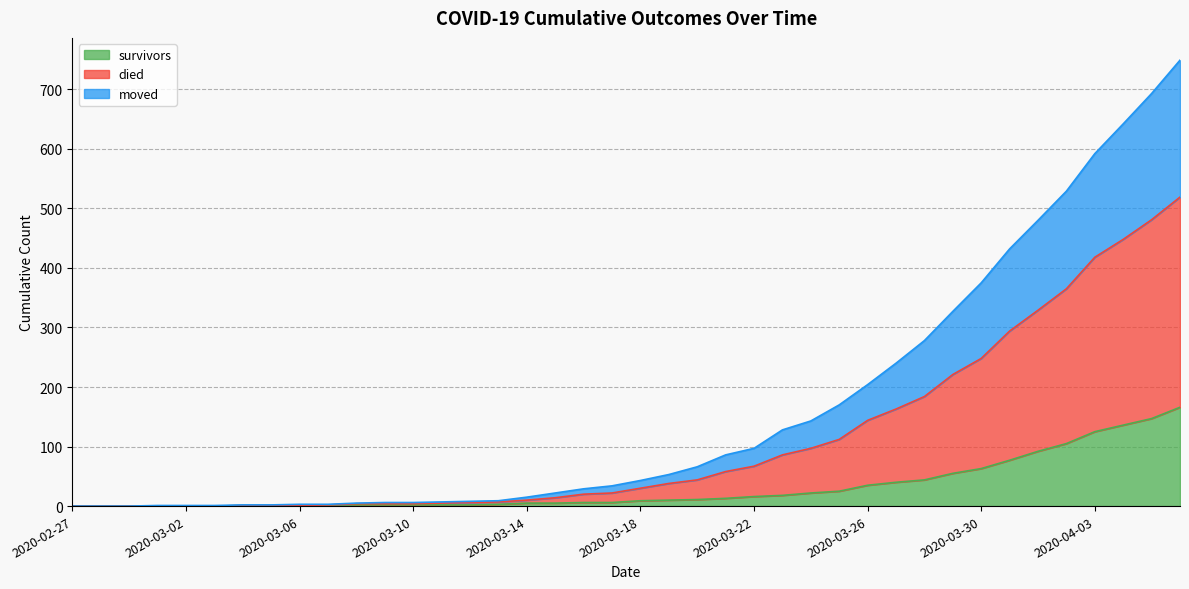

Is it true that survivors equals 1 at 2020-03-13?

False